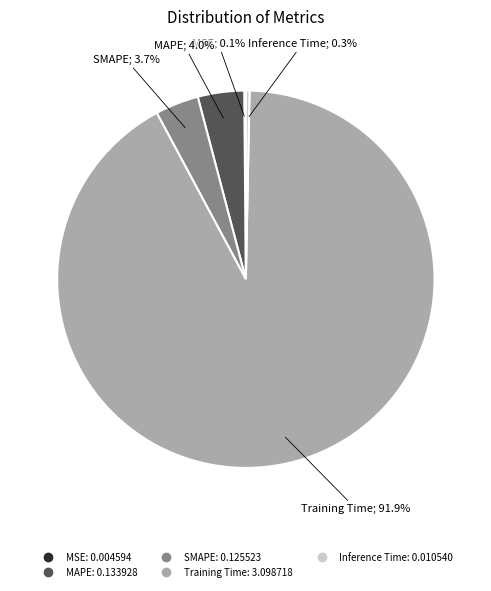

Does MAPE represent more than half of the total?

No